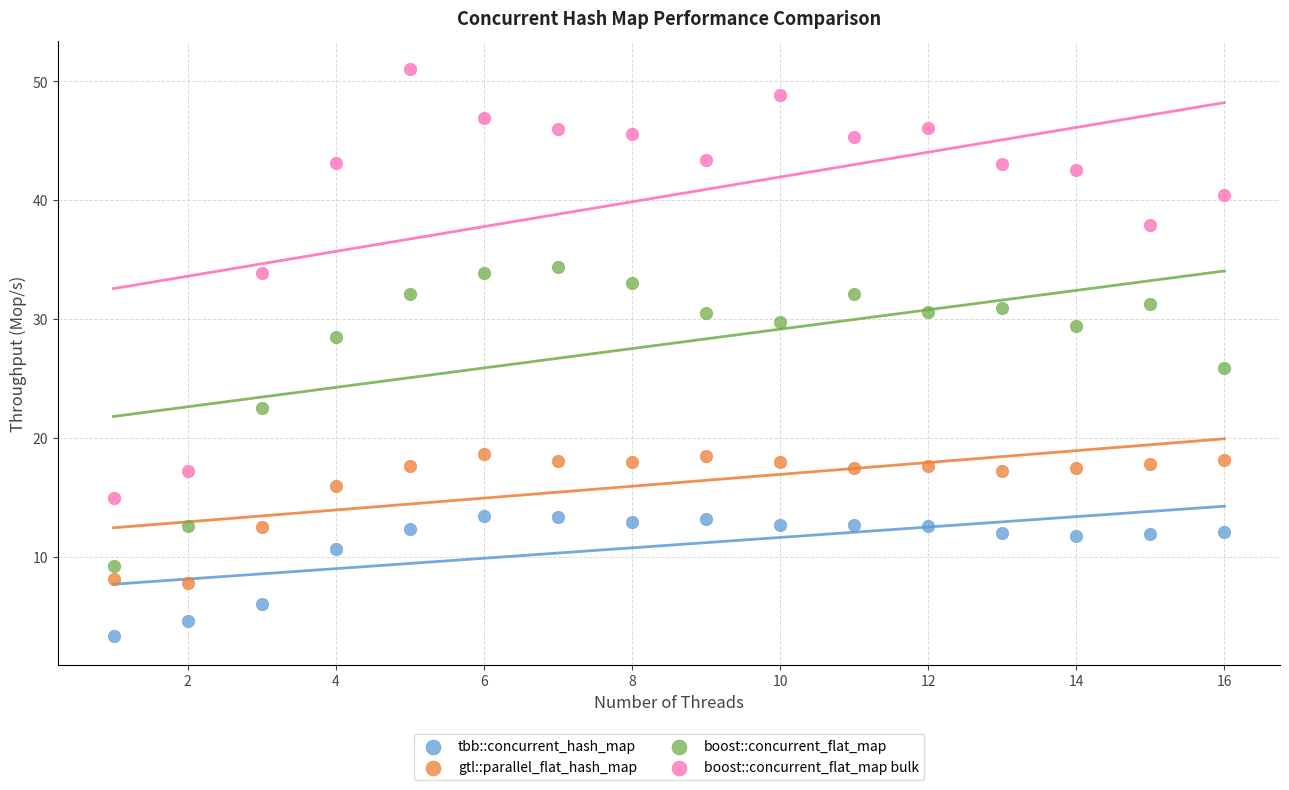

What is the X range (max minus min) for the scatter plot?

15.0